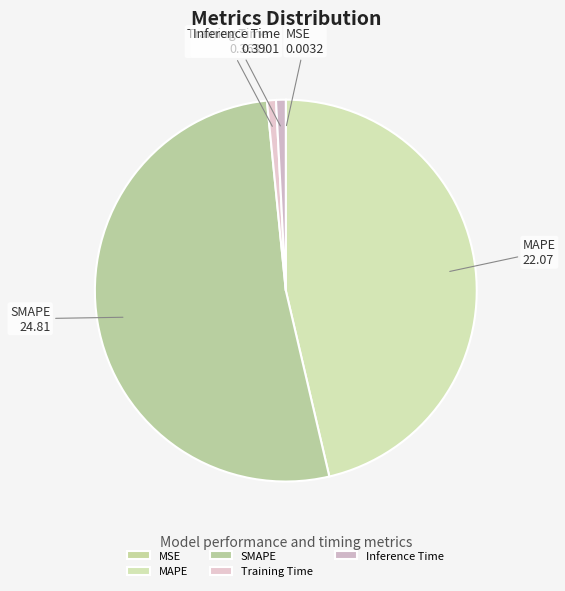

Is it true that Inference Time is 11% of the pie?

False